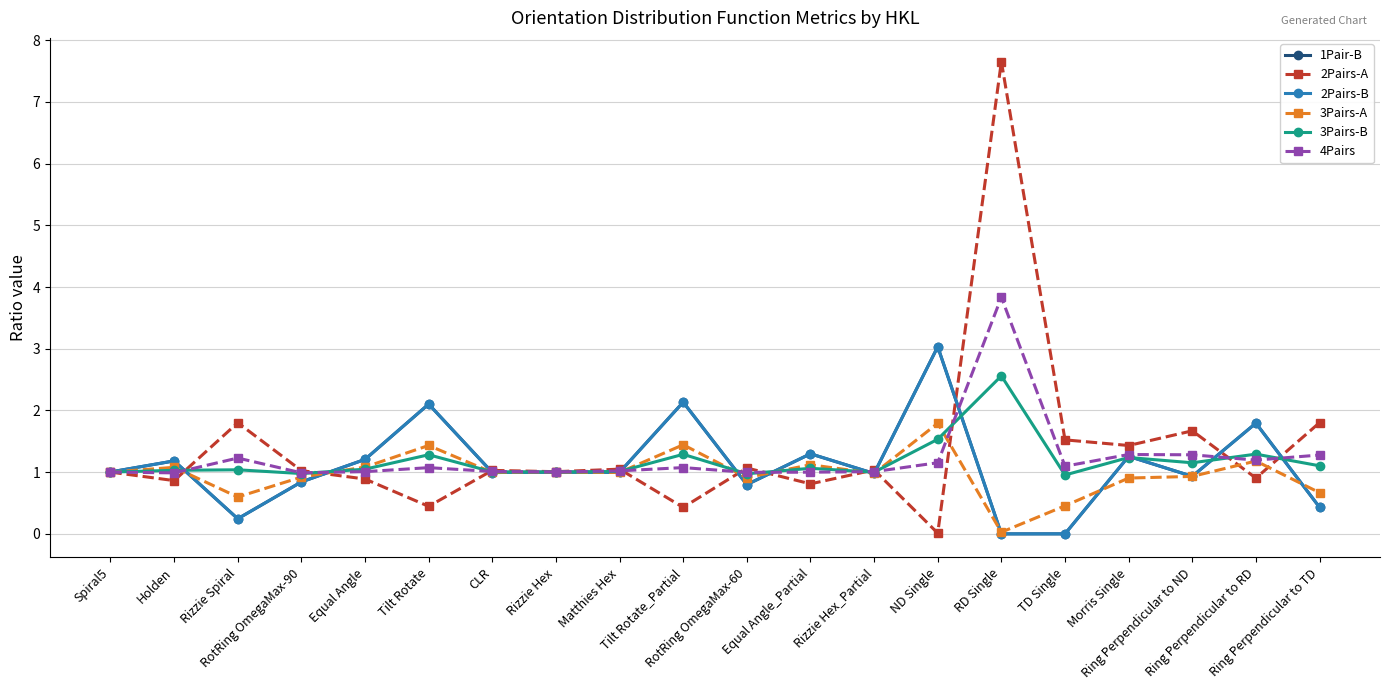

How many times do 3Pairs-B and 4Pairs cross each other?

11